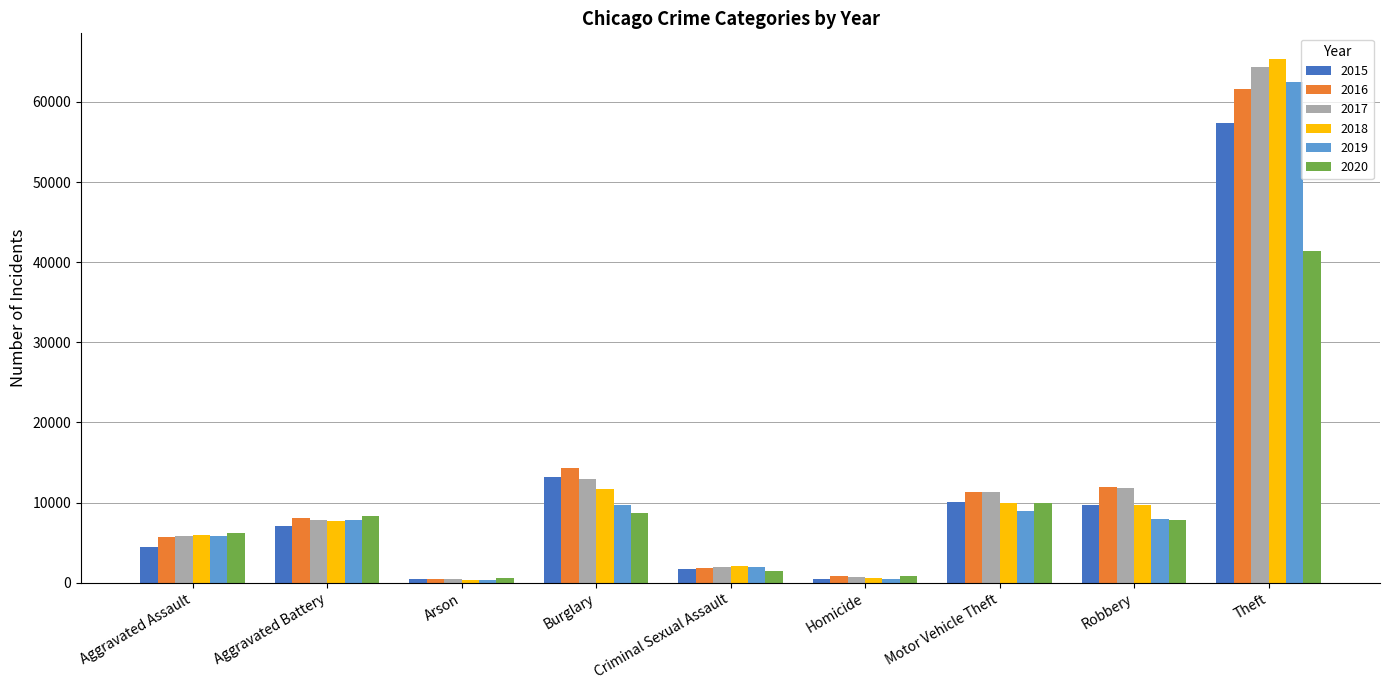

Which series changed the most between Aggravated Battery and Burglary?

2016